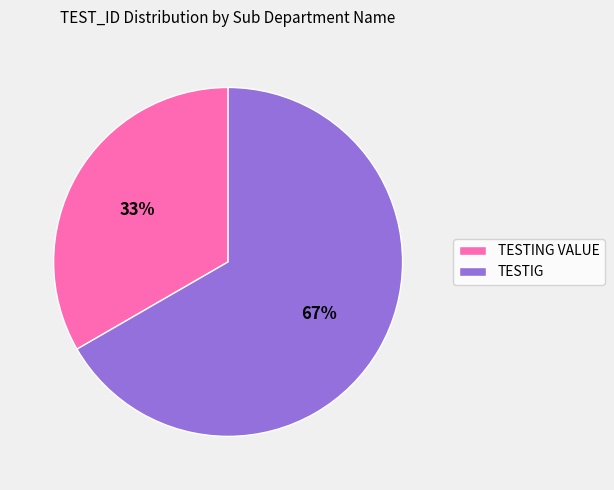

Which slice is the largest?

TESTIG